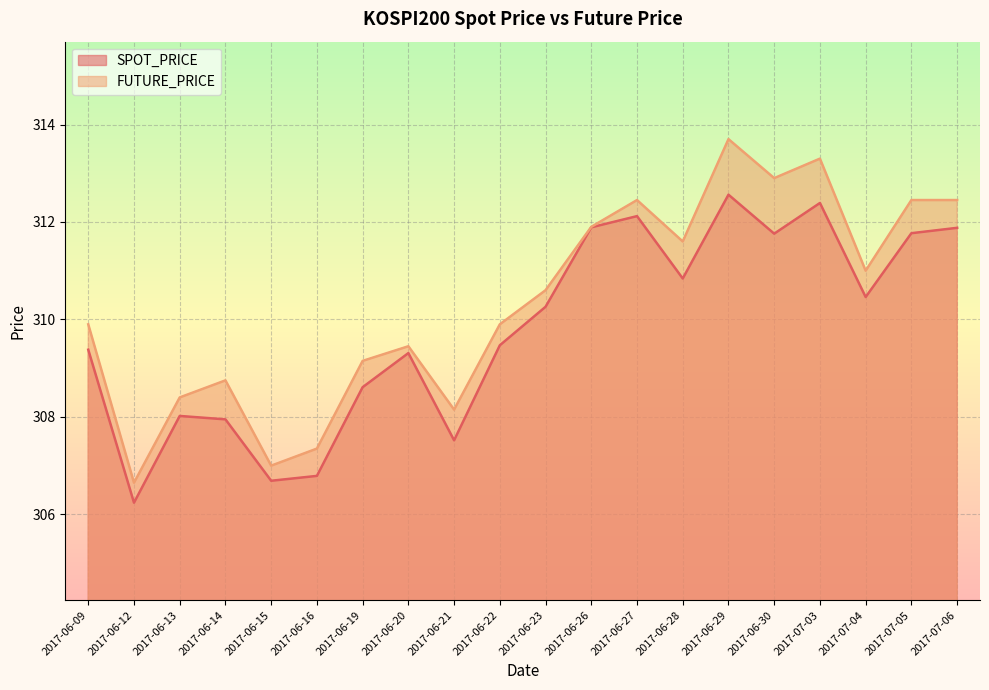

True or false: SPOT_PRICE has more than 0 points higher than both neighbors.

True